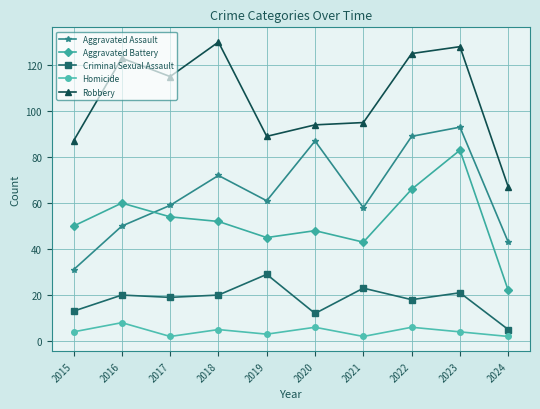

Which category has the highest value in the Aggravated Assault series?

2023